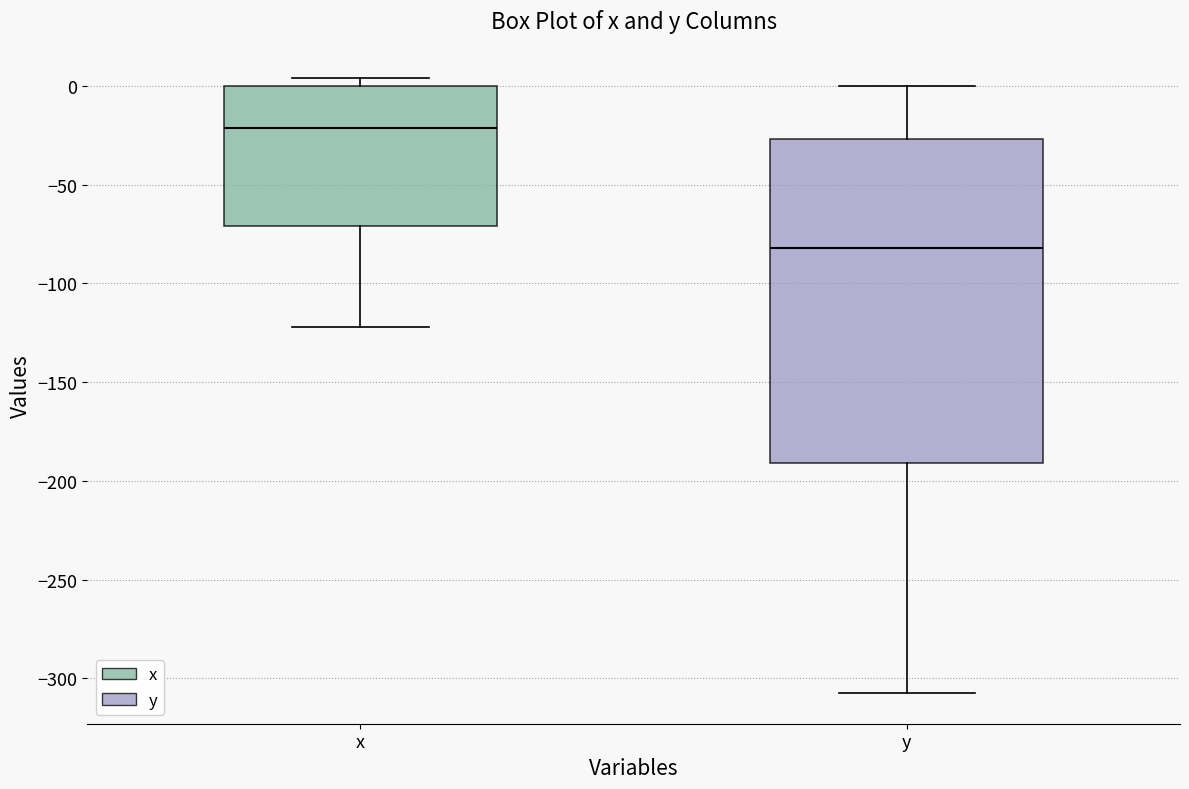

Reading left to right, read every box against the y-axis: the position of its median line, the range the box covers, and the ends of its whiskers. The values are not printed on the chart, so give them approximately, as read against the axis.

x: median -20, box -70 to 0, whiskers -120 to 5
y: median -80, box -190 to -25, whiskers -305 to 0